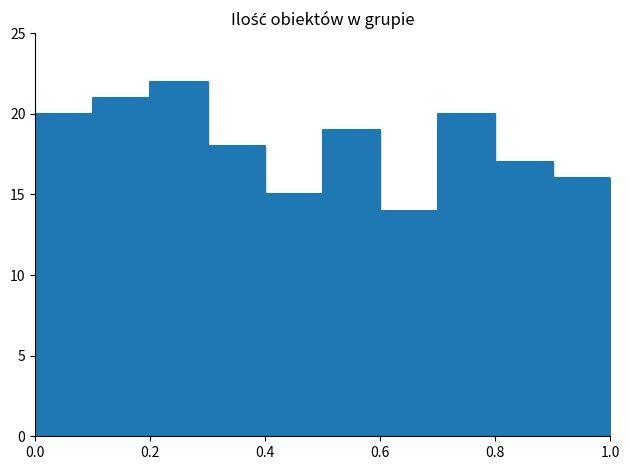

Rank the categories by value from lowest to highest.

Grupa 7, Grupa 5, Grupa 10, Grupa 9, Grupa 4, Grupa 6, Grupa 1, Grupa 8, Grupa 2, Grupa 3